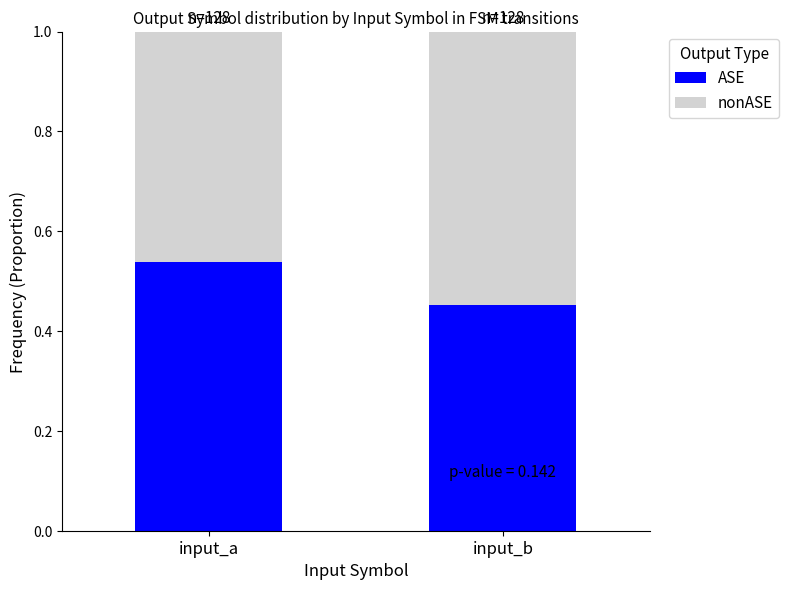

What is the sum of all ASE values?

1.0